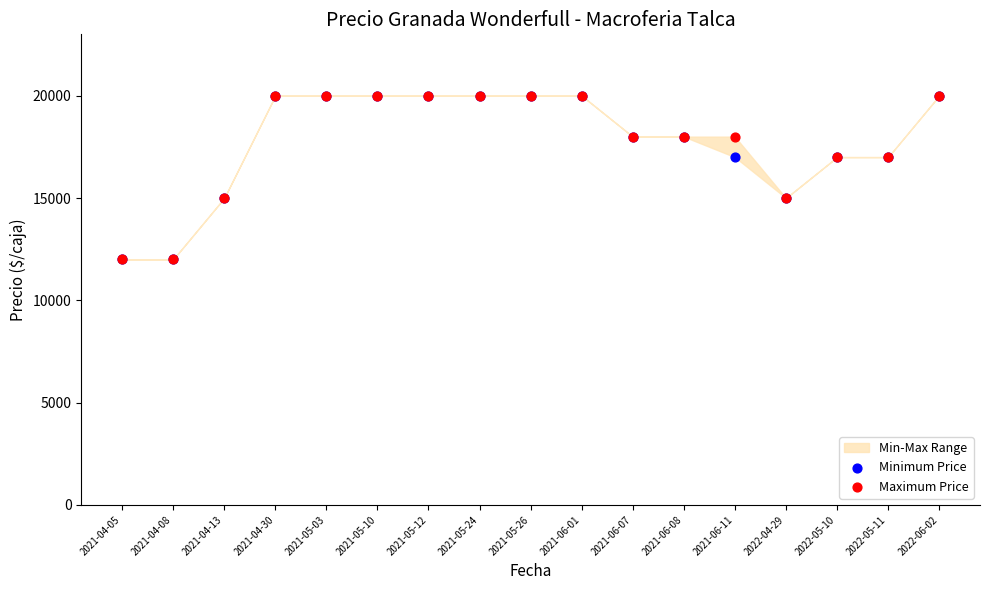

Which series contains the lowest Y value?

Minimum Price